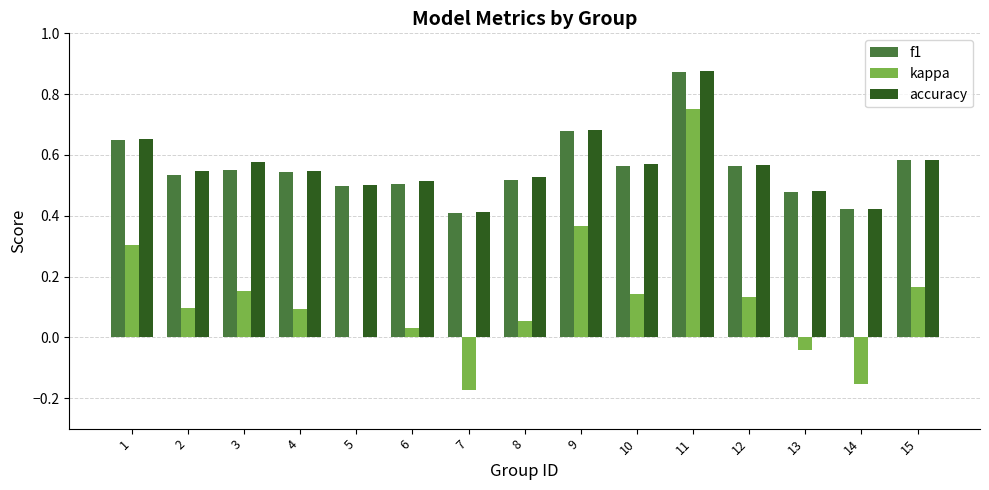

Which series changed the most between 5 and 11?

kappa